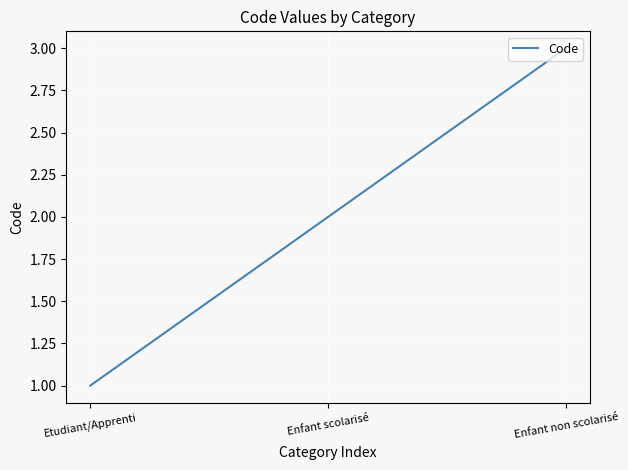

List the labels in order of value, smallest first.

Etudiant/Apprenti, Enfant scolarisé, Enfant non scolarisé